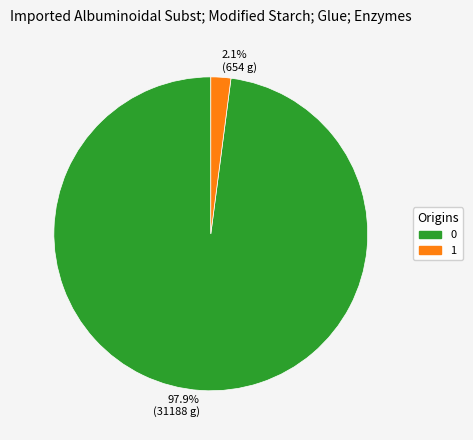

Rank the categories by value from highest to lowest.

0, 1